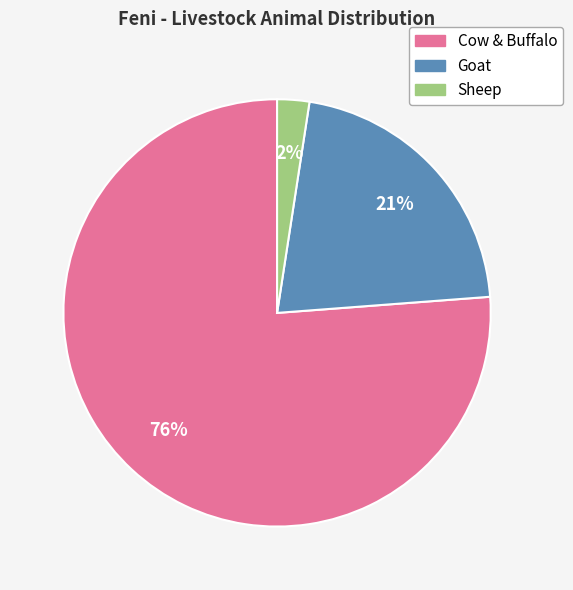

To the nearest percent, what is the average slice percentage?

33%